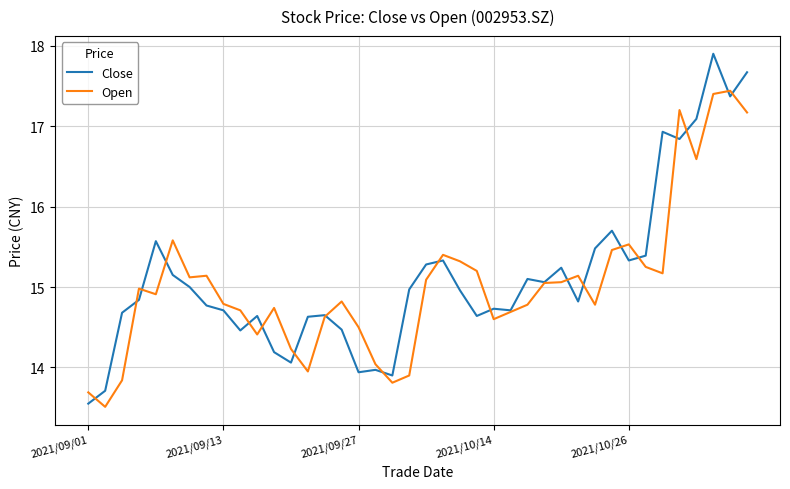

True or false: Open and Close intersect in this chart.

True